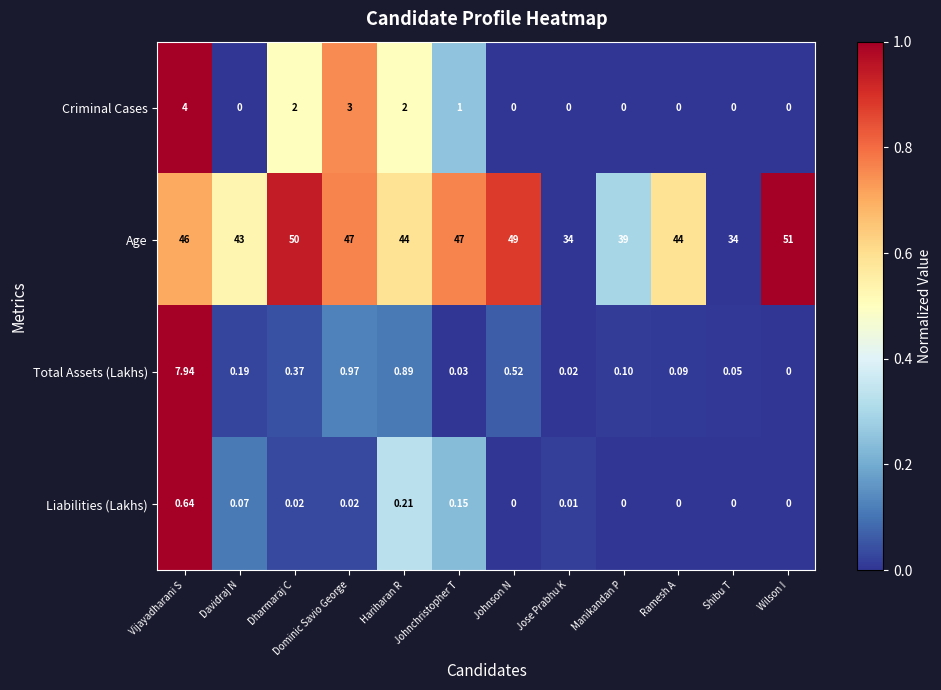

What is the maximum value shown in the chart?

51.0